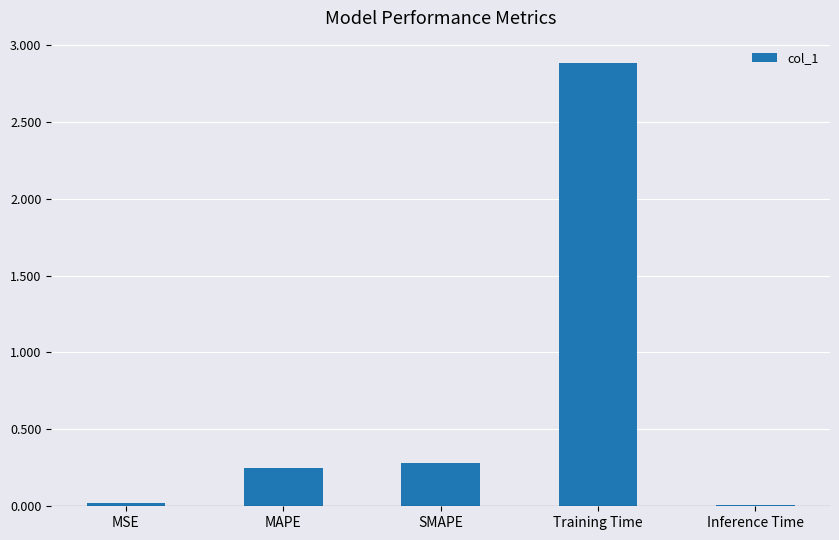

What is the maximum value shown in the chart?

2.9